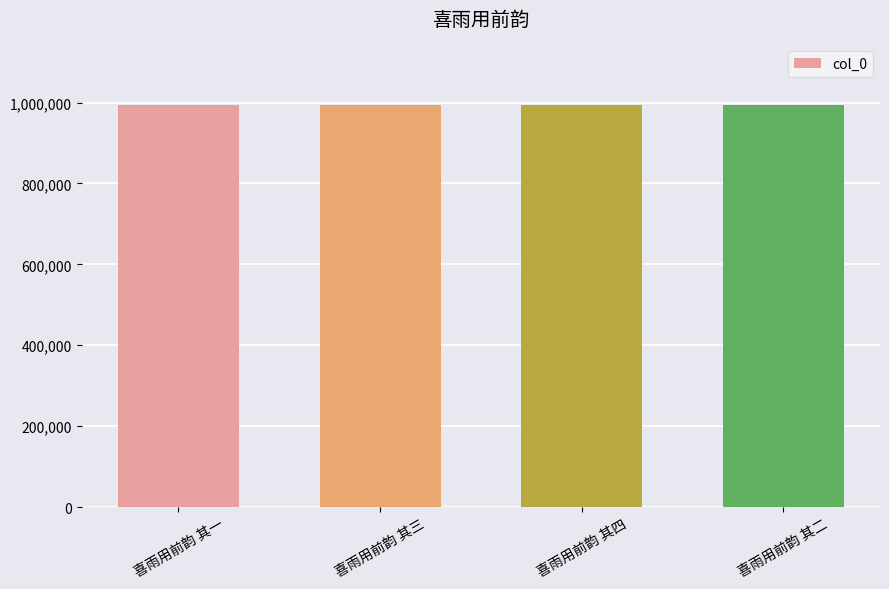

The chart shows a value of 1695374 at 喜雨用前韵 其四. True or false?

False